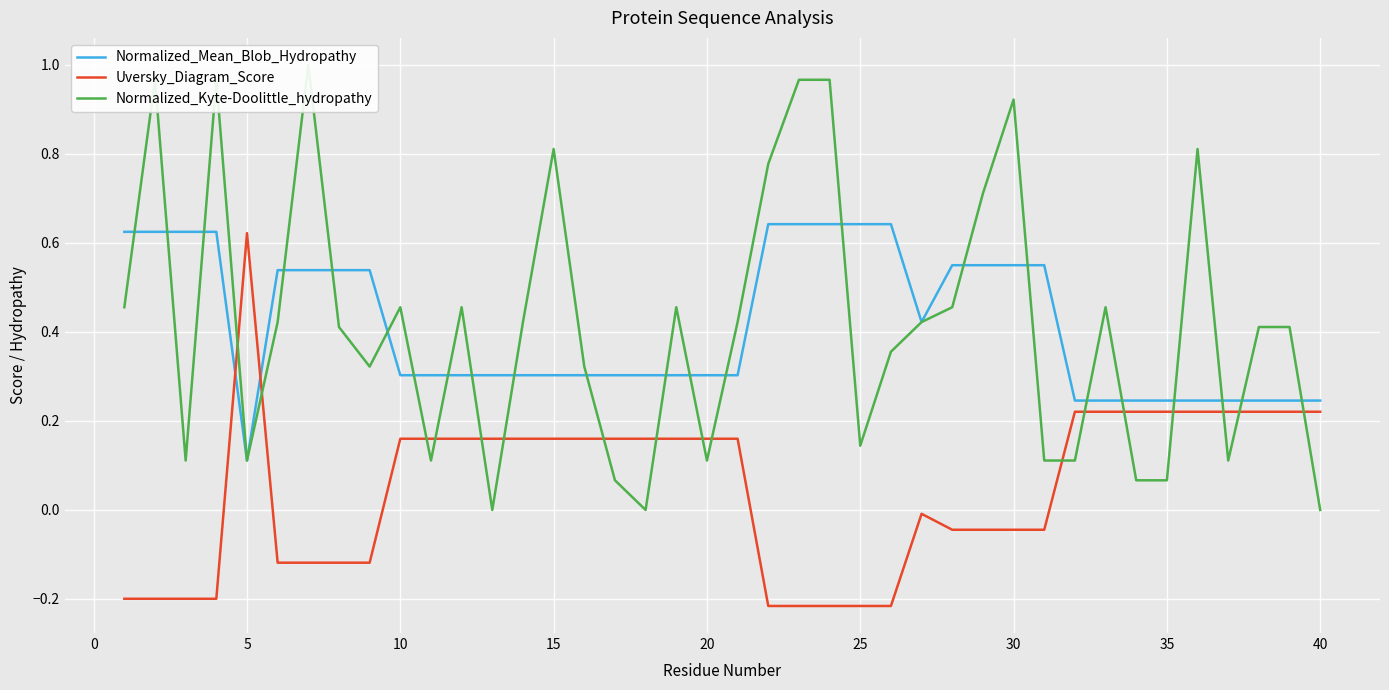

How many series are shown in this chart?

3